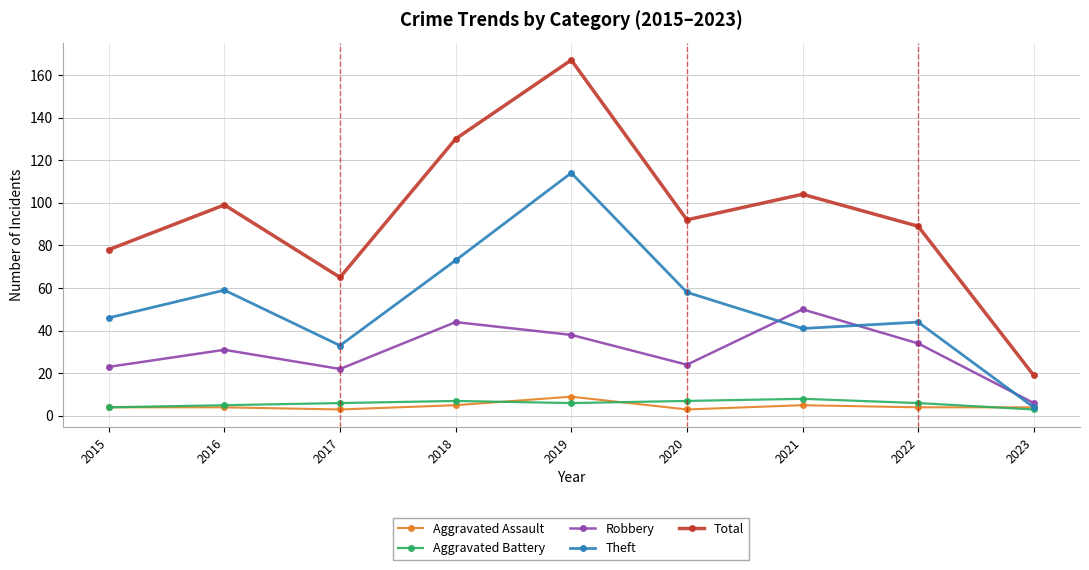

What is the sum of the Robbery values at 2015 and 2018?

67